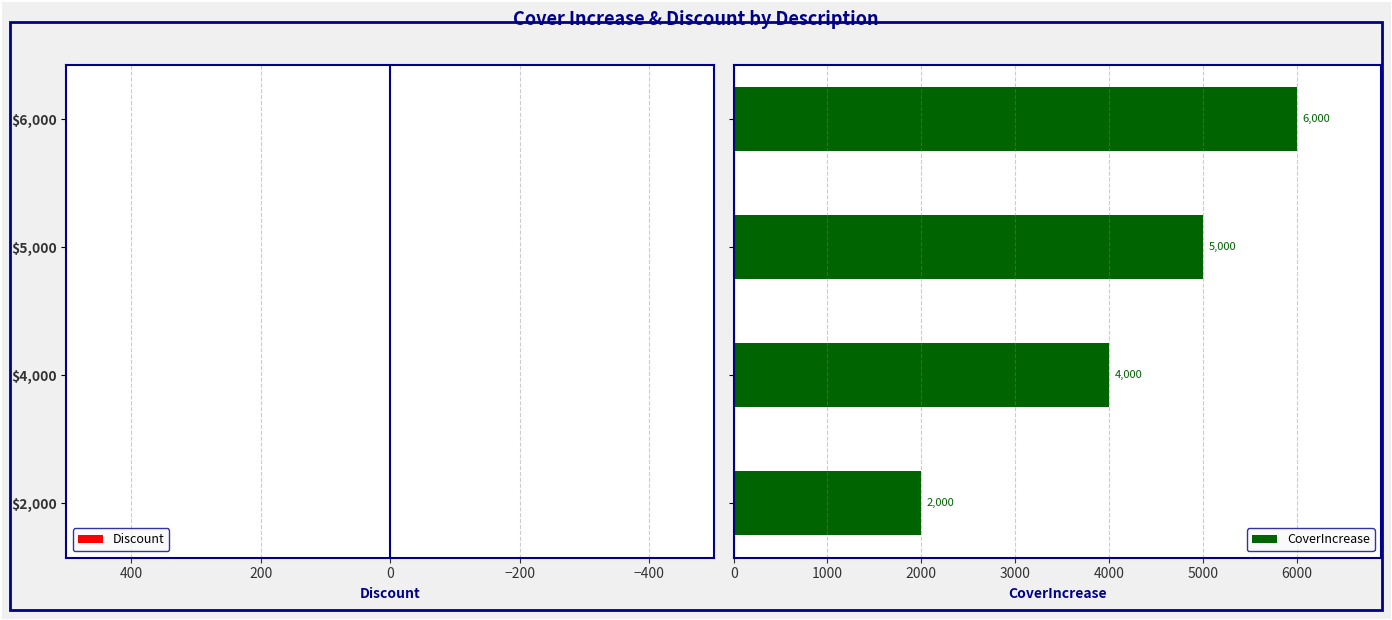

Does the chart contain any negative values?

No